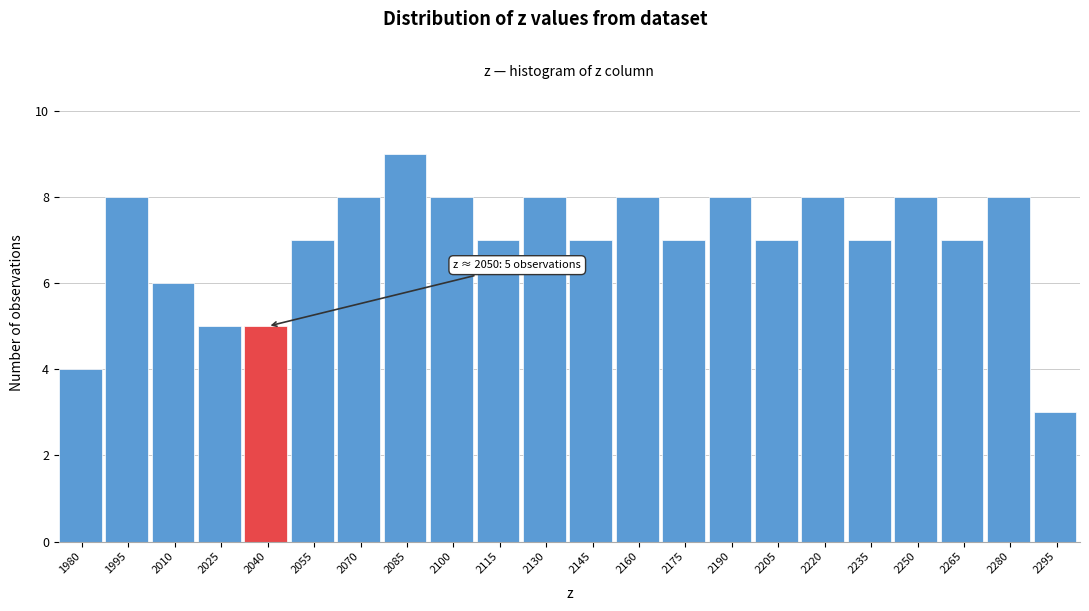

Reading left to right, transcribe all the data shown in this chart.

4	8	6	5	5	7	8	9	8	7	8	7	8	7	8	7	8	7	8	7	8	3